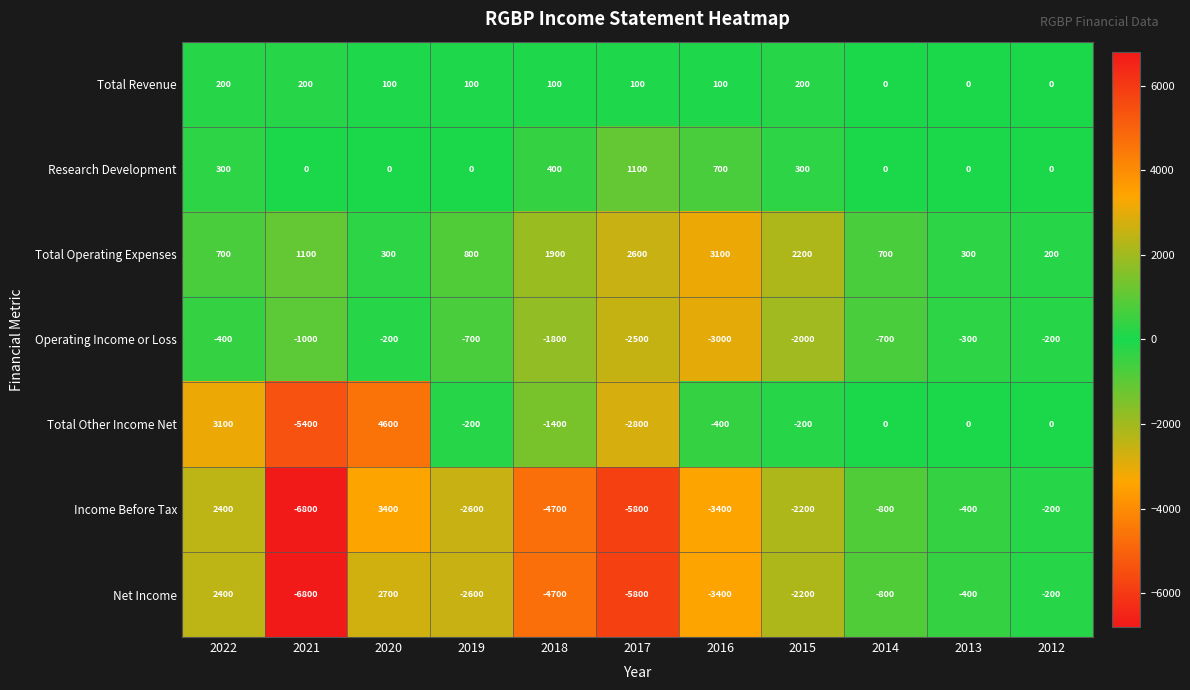

Is the value of Total Revenue at 2019 greater than the value of Net Income at 2015?

Yes